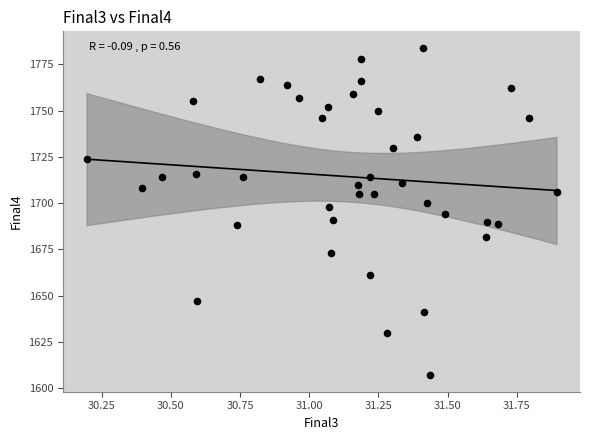

What is the range of Y values (max minus min)?

177